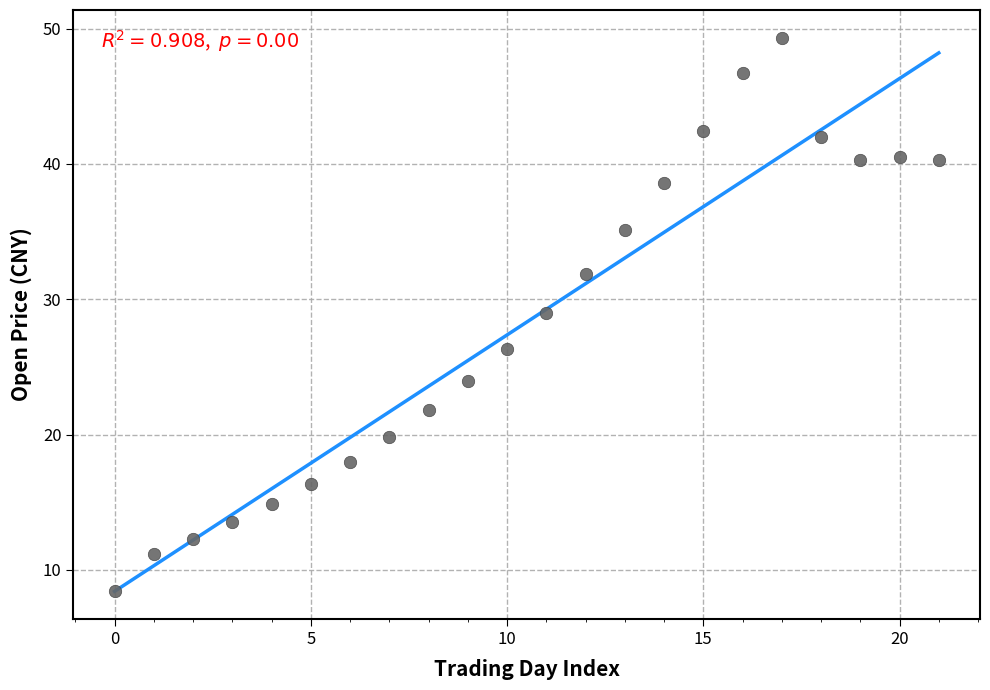

What Y value in the scatter plot is closest to 28?

29.0